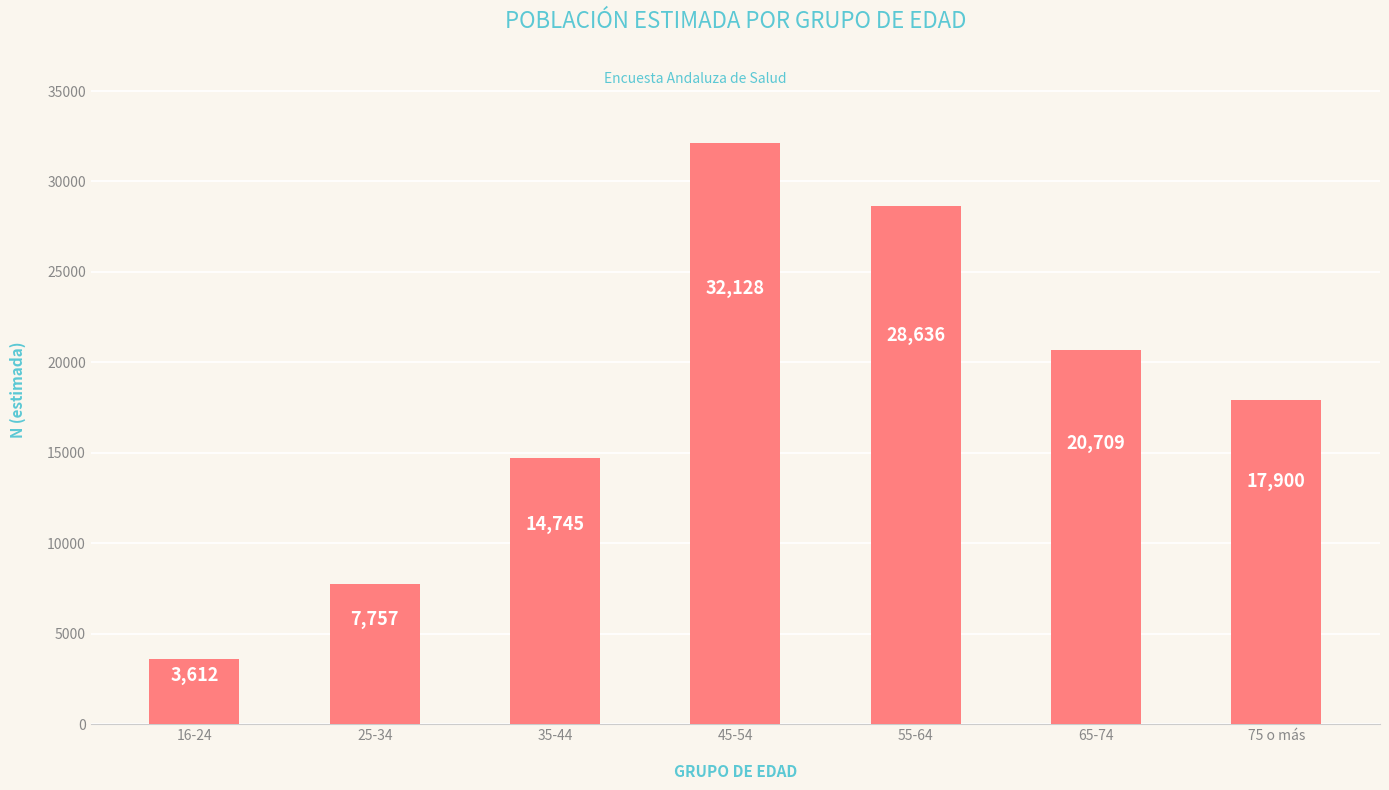

Reading right to left, transcribe all the data shown in this chart.

17900	20709	28636	32128	14745	7757	3612